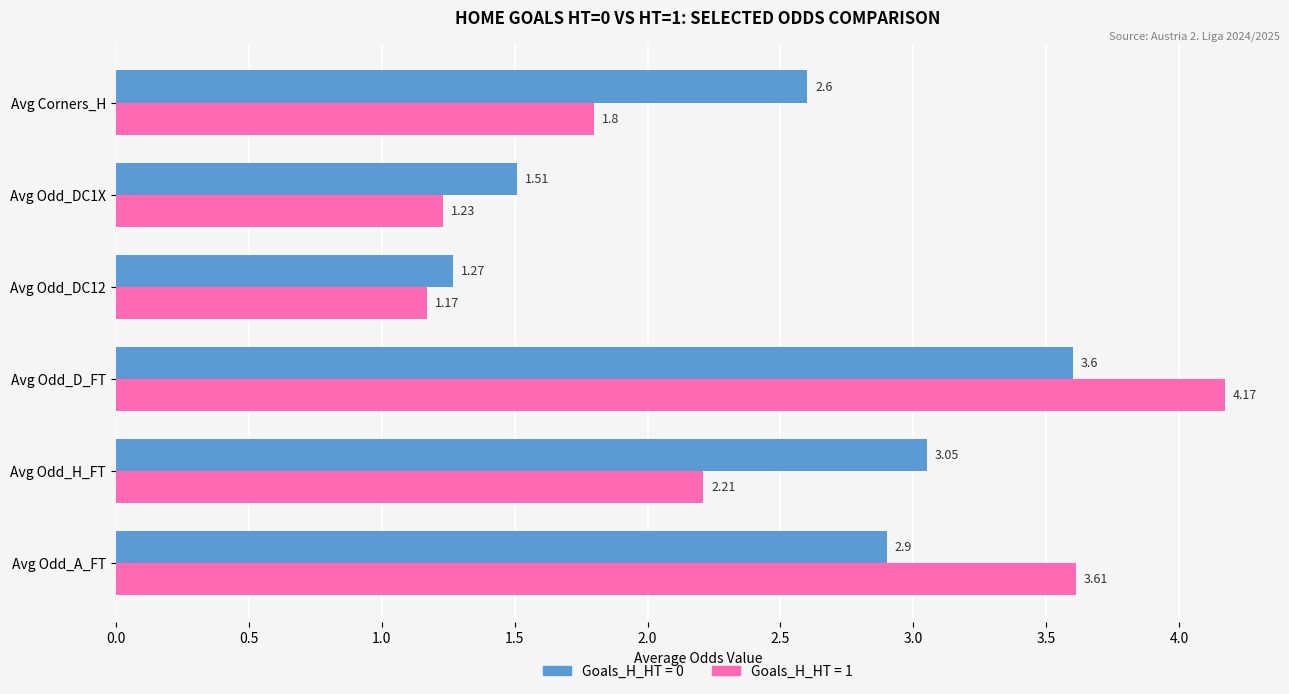

What is the sum of the Goals_H_HT = 0 values at Avg Odd_A_FT and Avg Odd_D_FT?

6.5